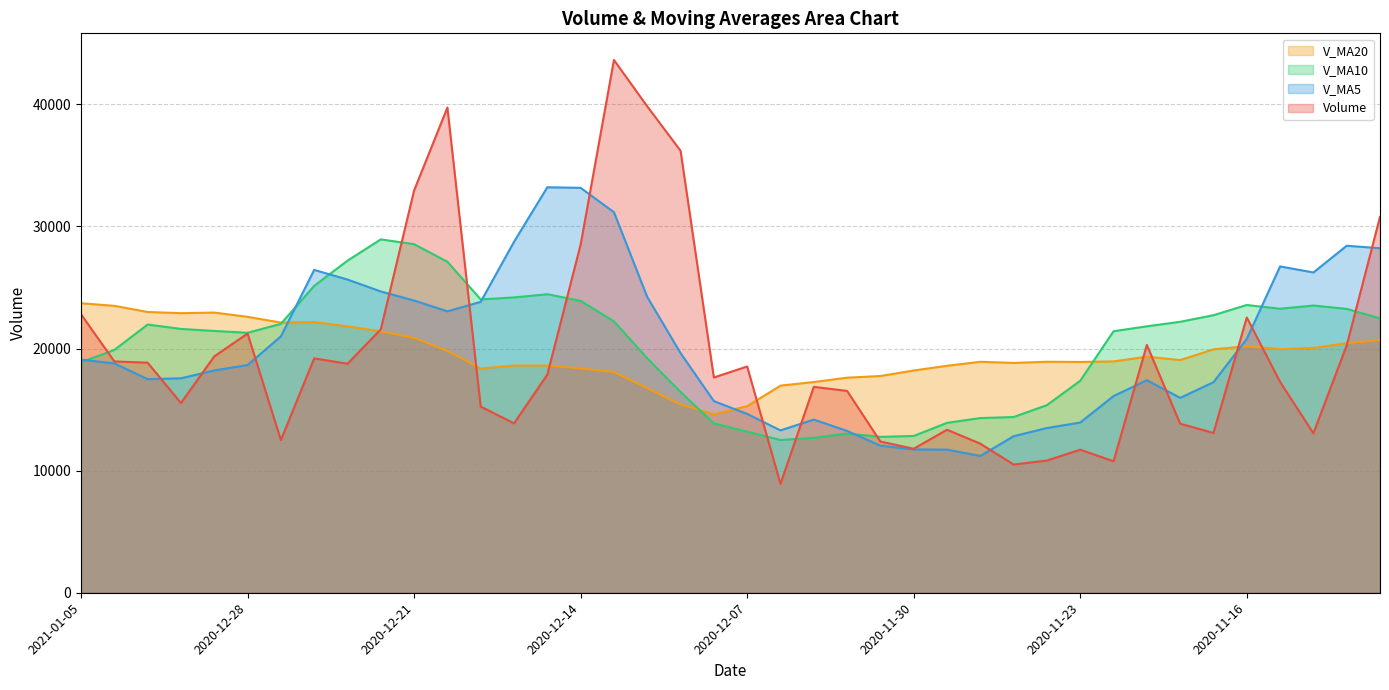

Is the value of v_ma20 at 2020-11-23 greater than the value of volume at 2020-12-24?

No